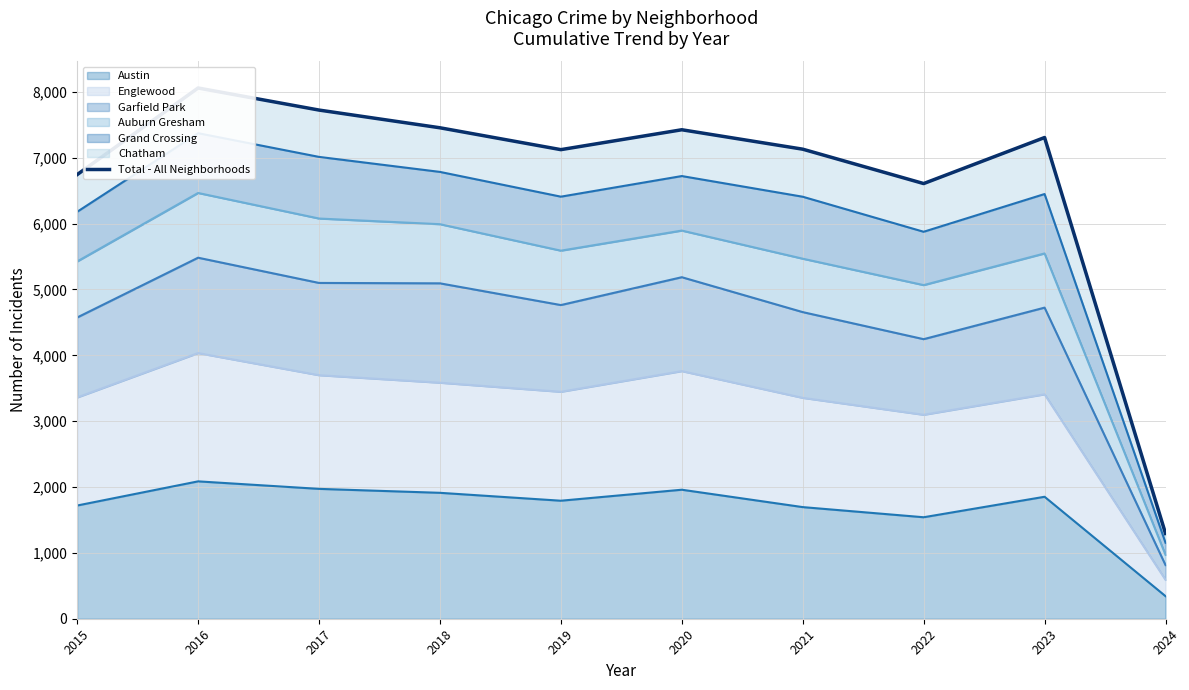

Where is the data nearest to the value 4677?

2022